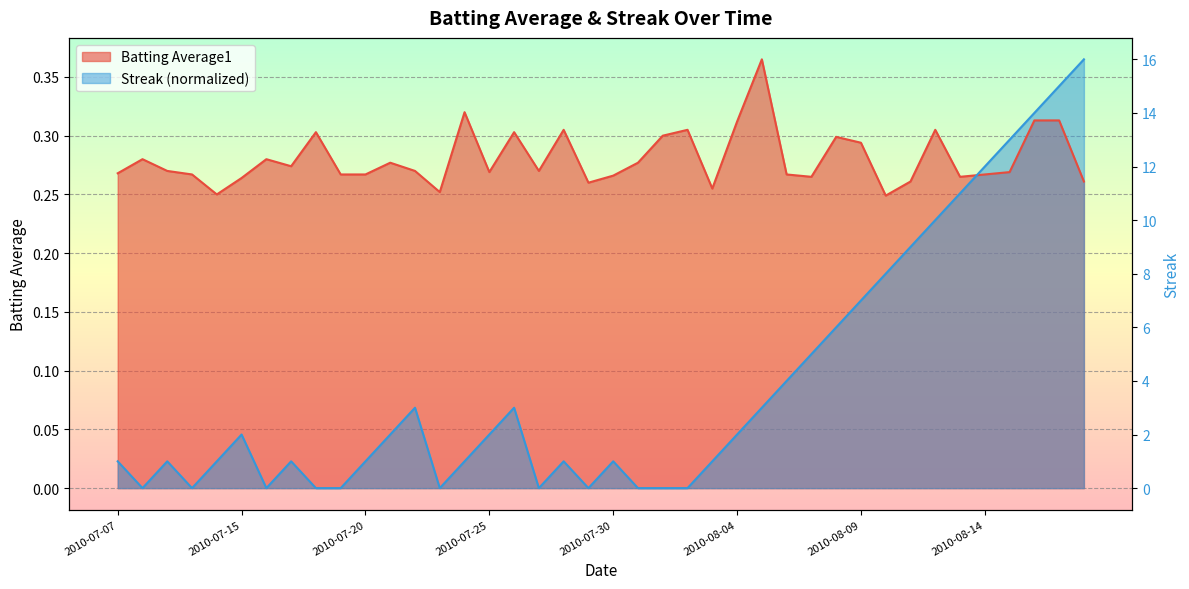

How many times do Streak and Batting Average1 cross each other?

1